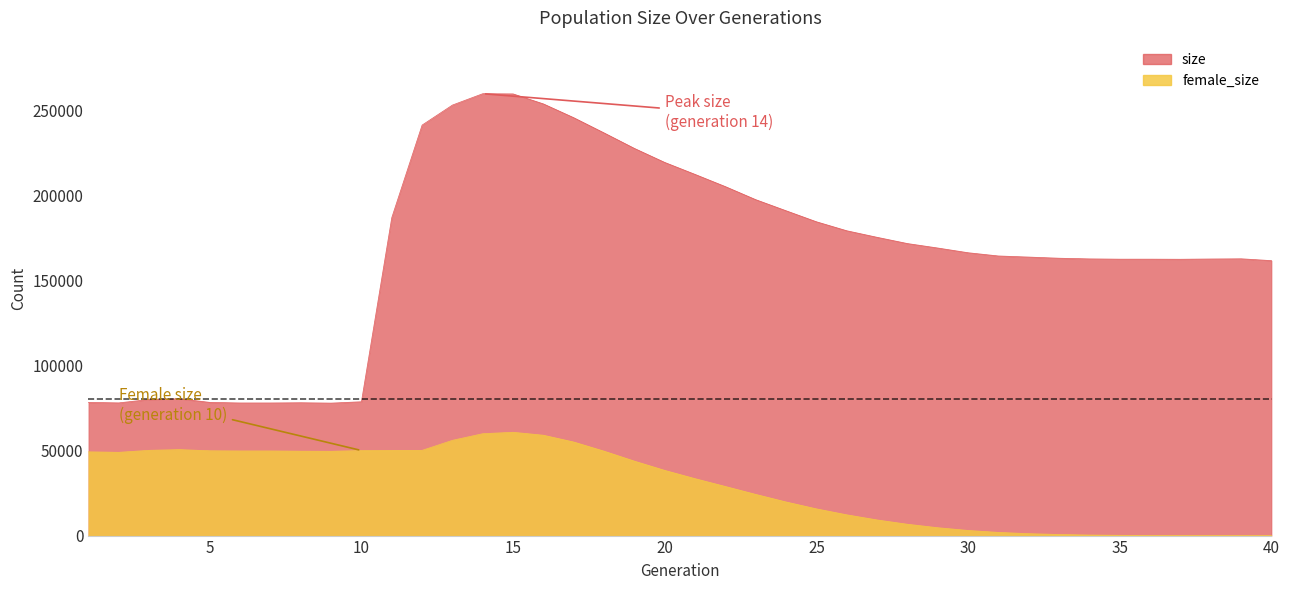

True or false: size has a value of 258937 at 11.

False